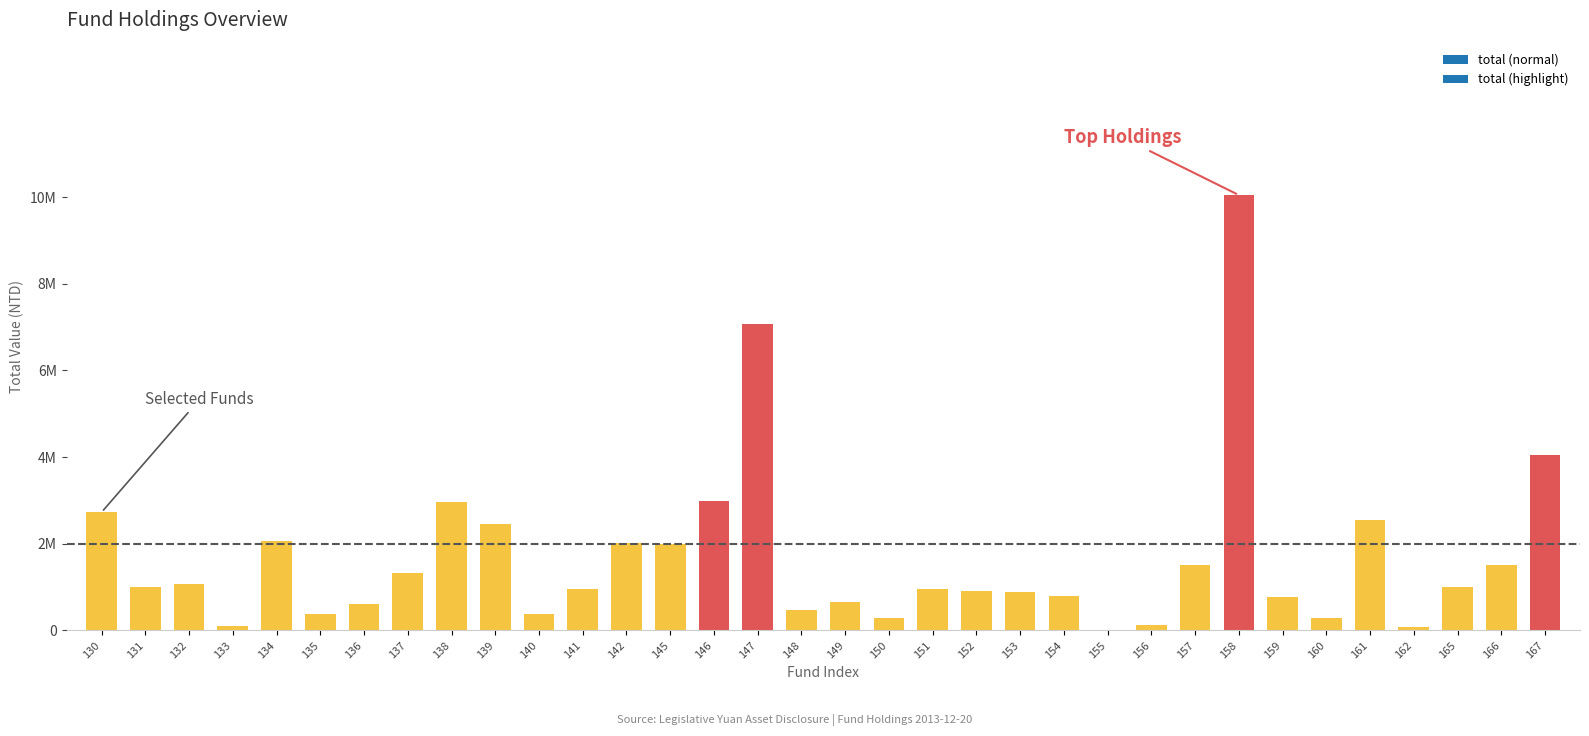

How many values exceed 991735?

17